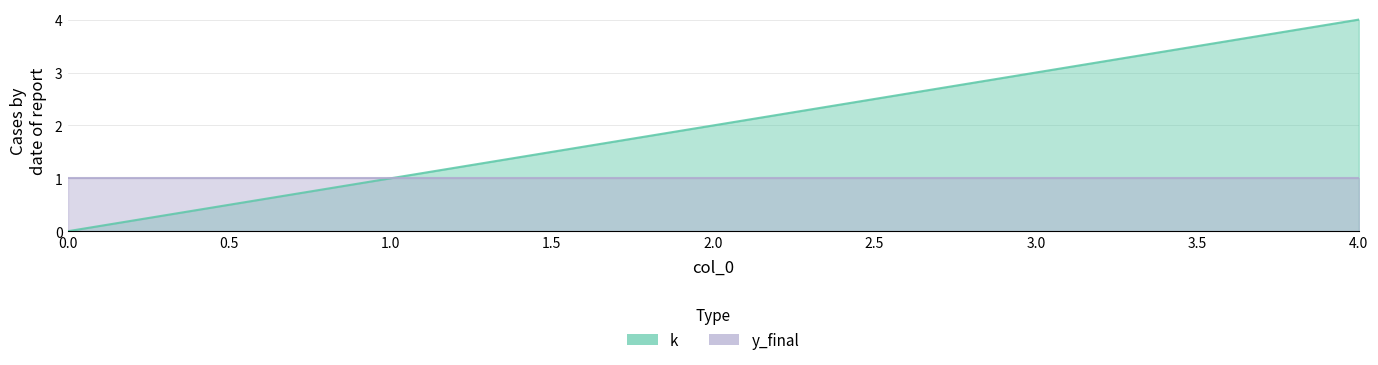

Rank the categories by value from highest to lowest.

4, 3, 2, 1, 0